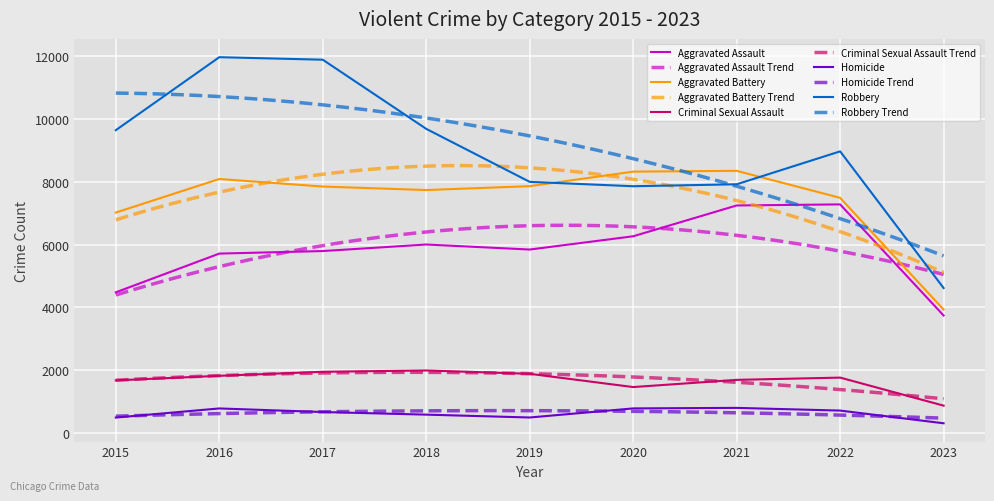

Reading right to left, list all the values displayed in this chart.

Aggravated Assault: 3743	7277	7243	6263	5841	6001	5793	5712	4480
Aggravated Battery: 3932	7486	8345	8319	7857	7734	7845	8085	7018
Criminal Sexual Assault: 875	1767	1695	1466	1888	1994	1952	1824	1679
Homicide: 314	718	804	787	498	589	672	786	496
Robbery: 4616	8964	7917	7855	7994	9680	11880	11960	9638